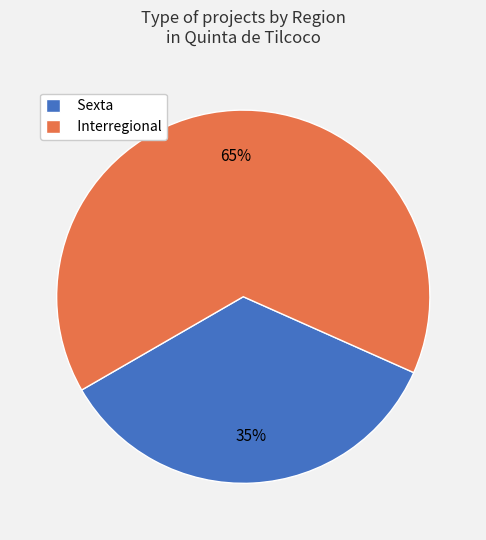

To the nearest percent, what is the average slice percentage?

50%